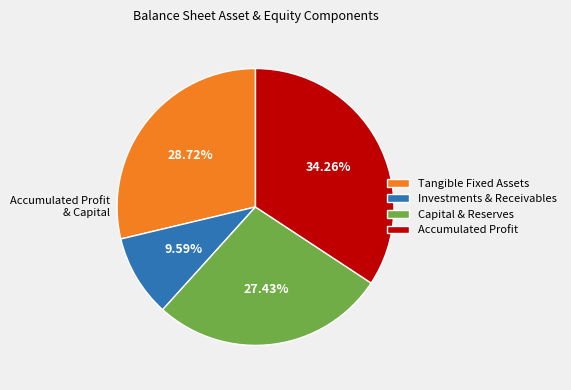

What is the ratio of the value at Capital & Reserves to the value at Accumulated Profit?

0.8